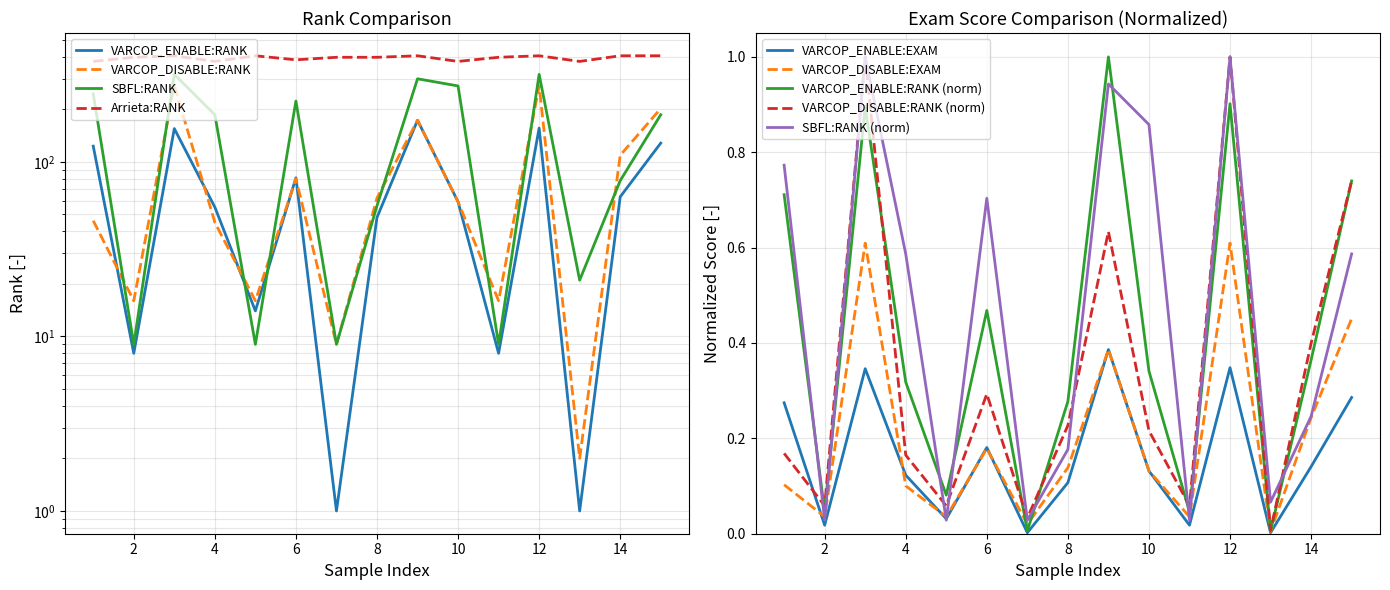

Read the VARCOP_DISABLE:EXAM value at 3.

0.6